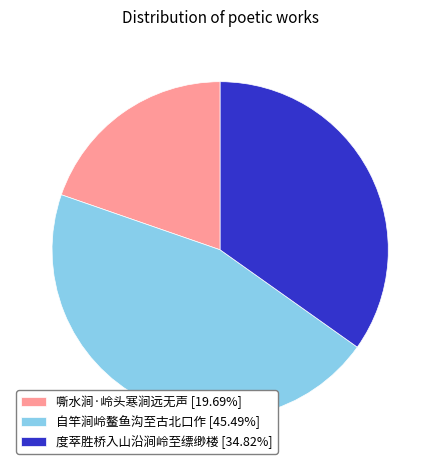

Count the number of slices in the pie.

3